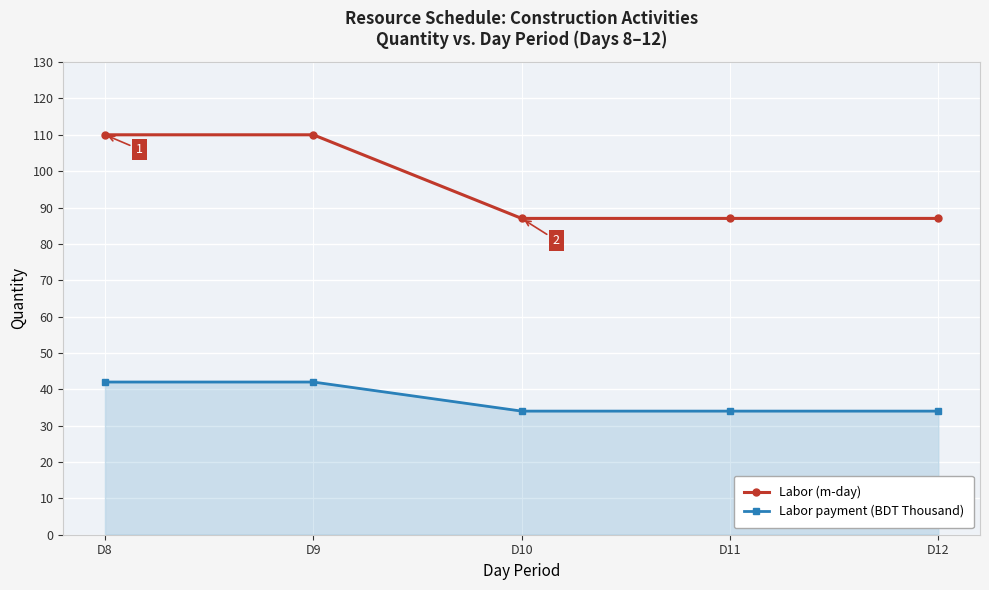

Is this an area chart (filled region under the line)?

No